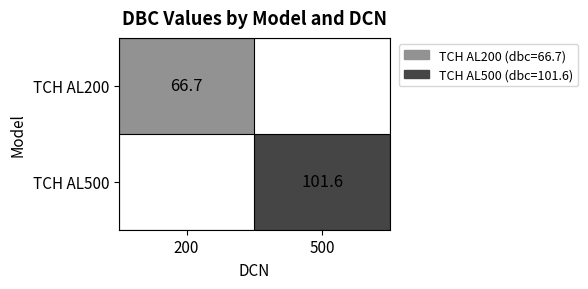

The value of TCH AL200 at 200 is 25.6. True or false?

False